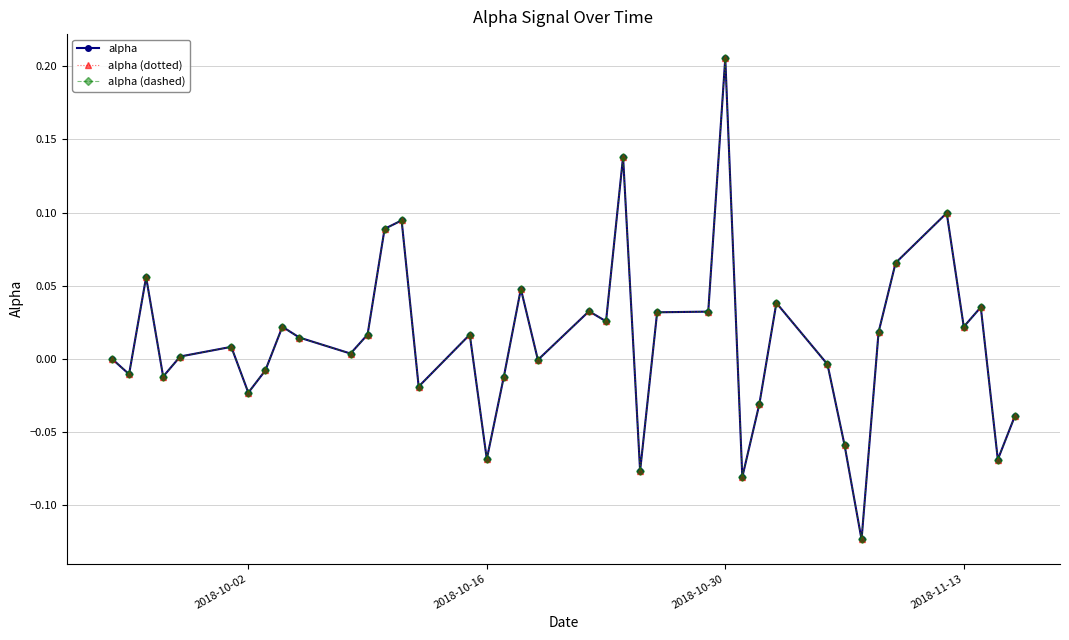

Does the chart have visible grid lines?

Yes